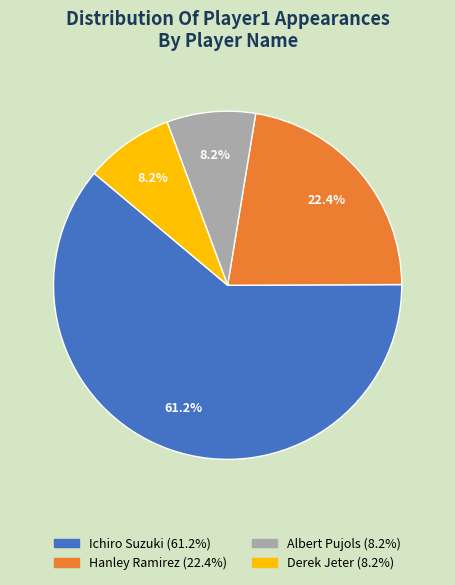

To the nearest percent, what is the combined percentage of Albert Pujols and Hanley Ramirez?

31%